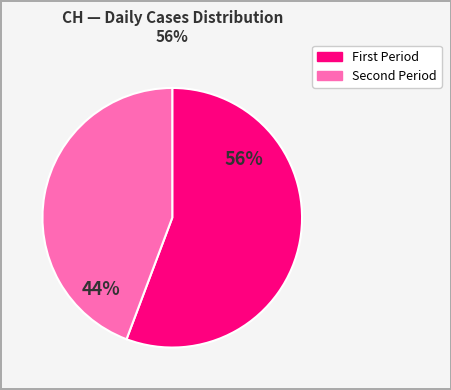

Is there a majority slice in this chart?

Yes